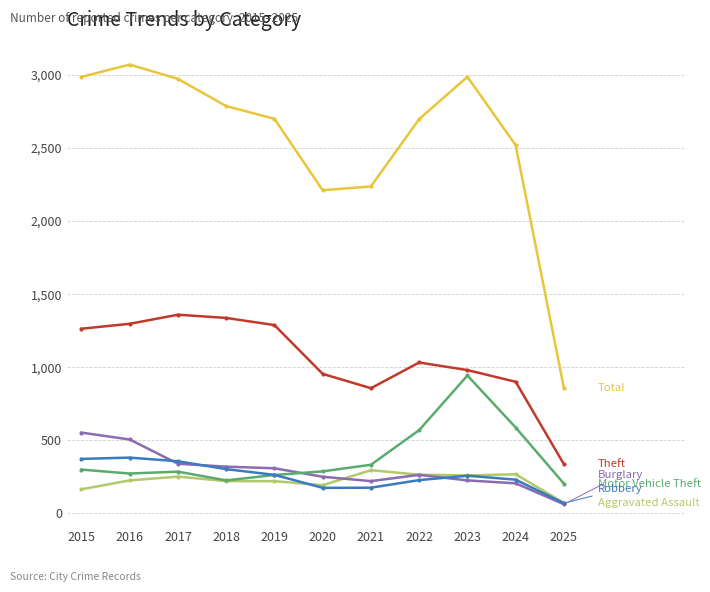

What is the difference between the highest and lowest values at 2022?

2471